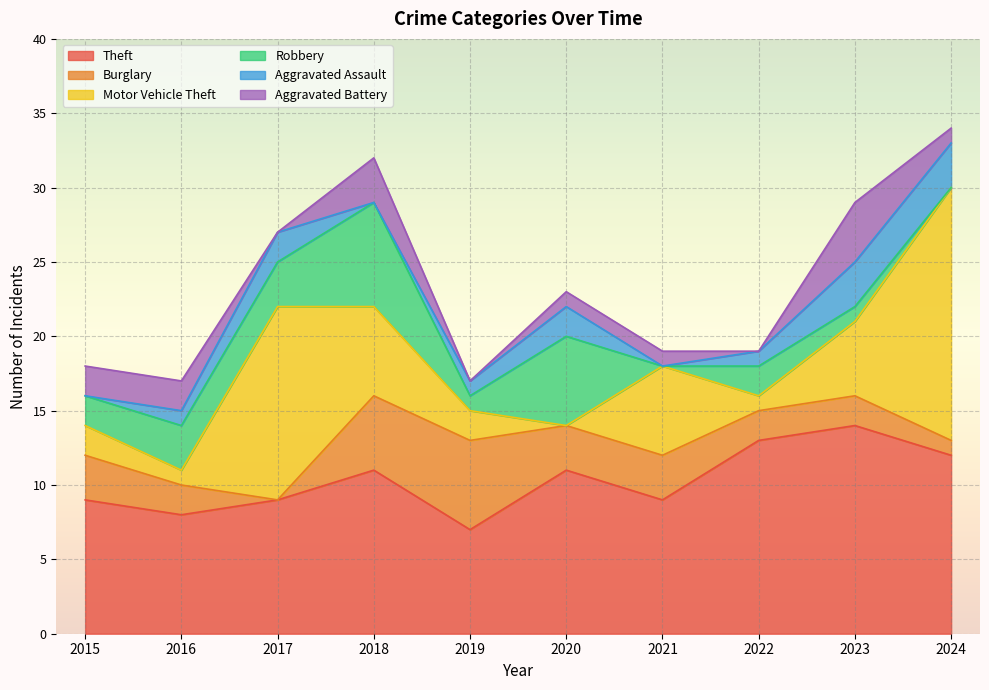

At which category does Robbery reach its first local peak?

2018